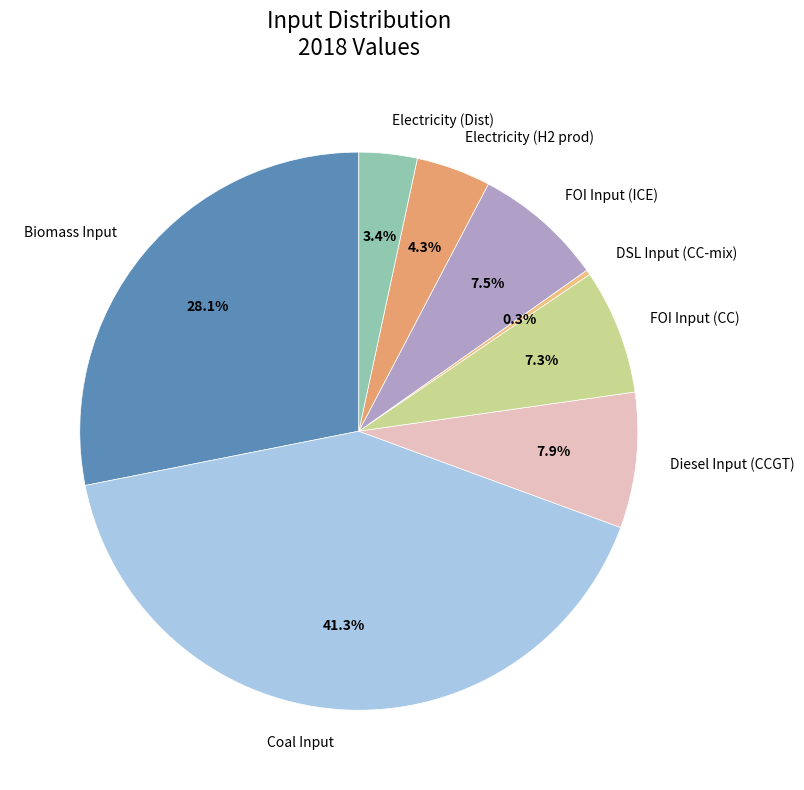

Which category has the smallest portion of the pie?

DSL Input (CC-mix)